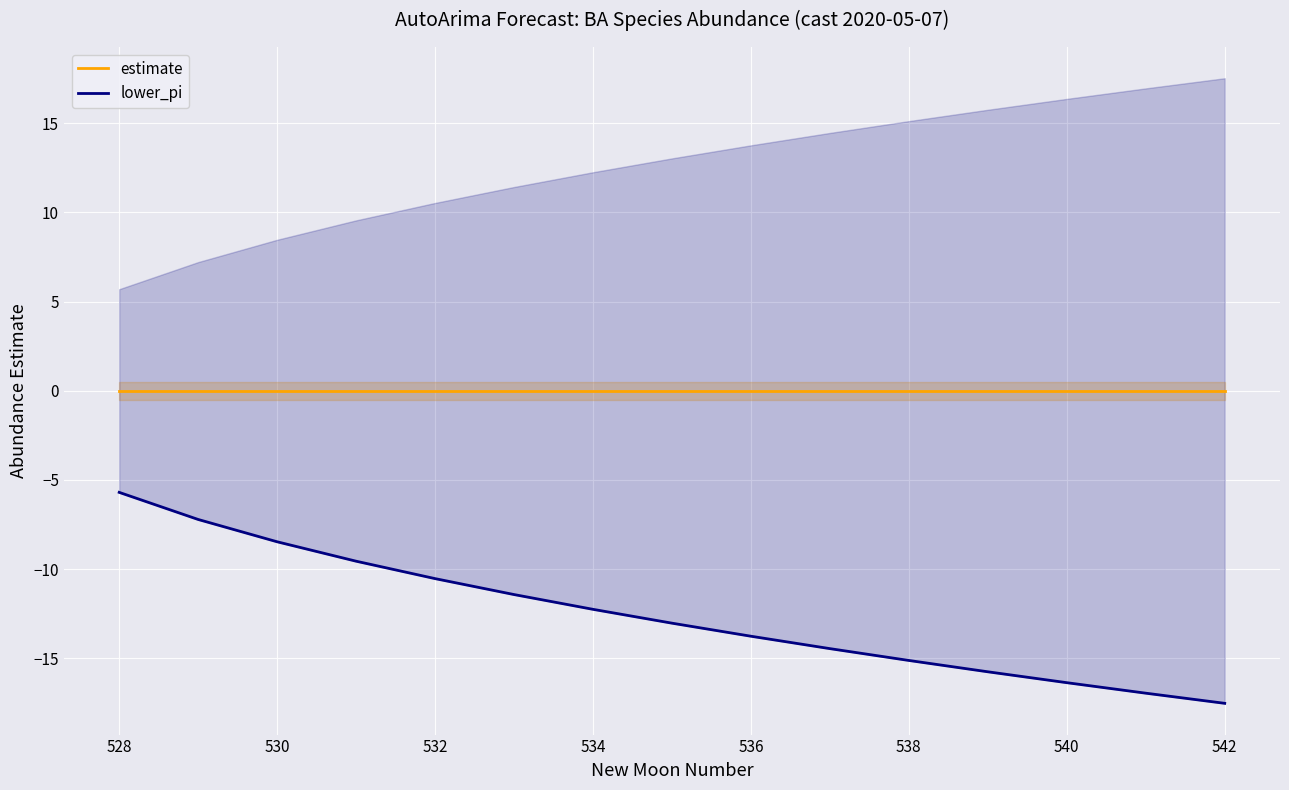

What is the average value of the lower_pi series?

-12.5